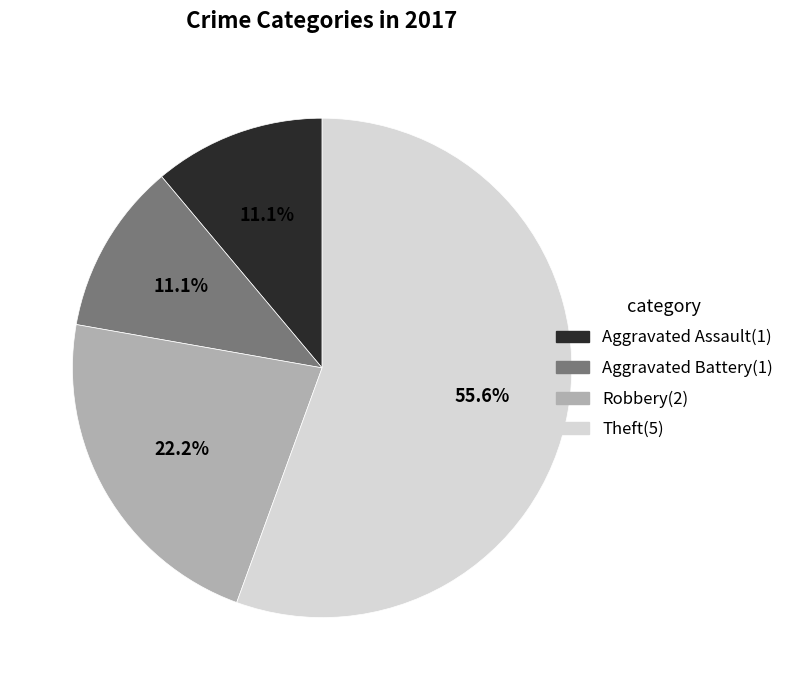

Does any single category account for the majority?

Yes